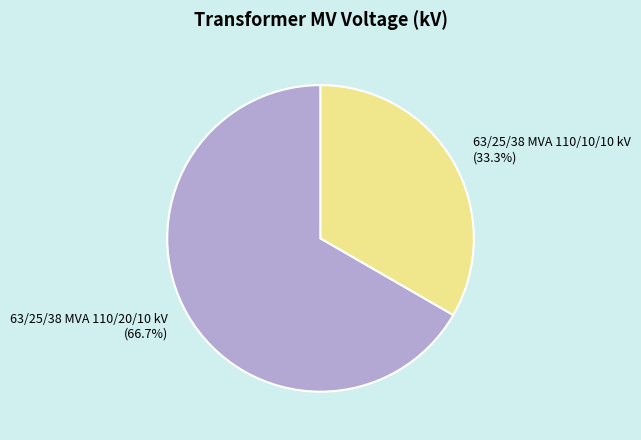

True or false: 63/25/38 MVA 110/20/10 kV accounts for 67% of the total.

True